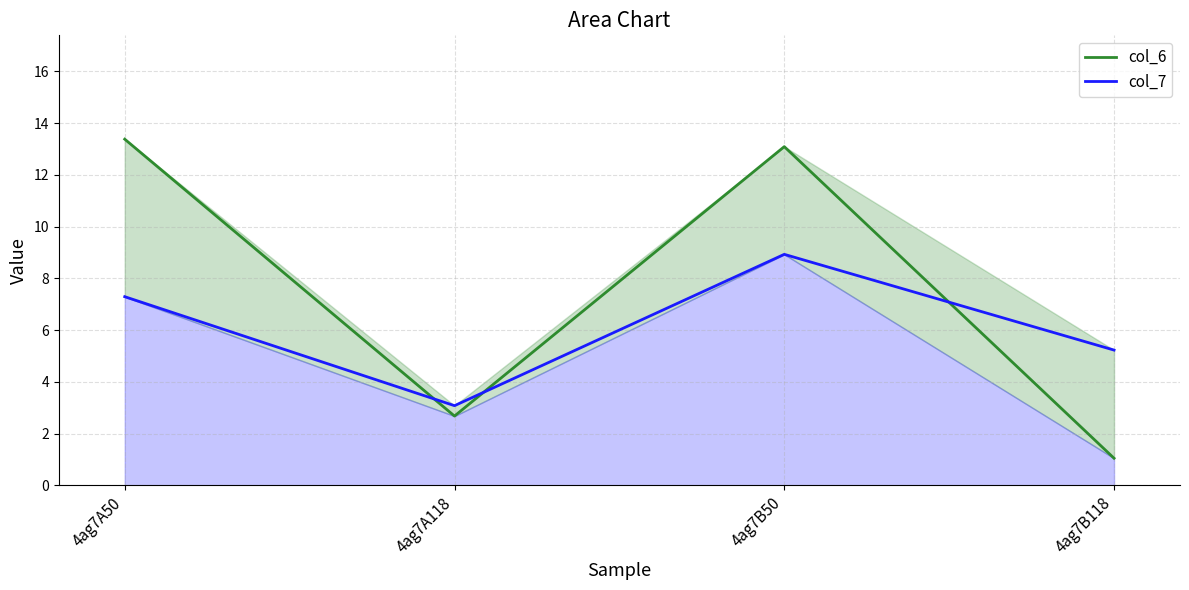

At which label does col_6 first exceed 13?

4ag7A50